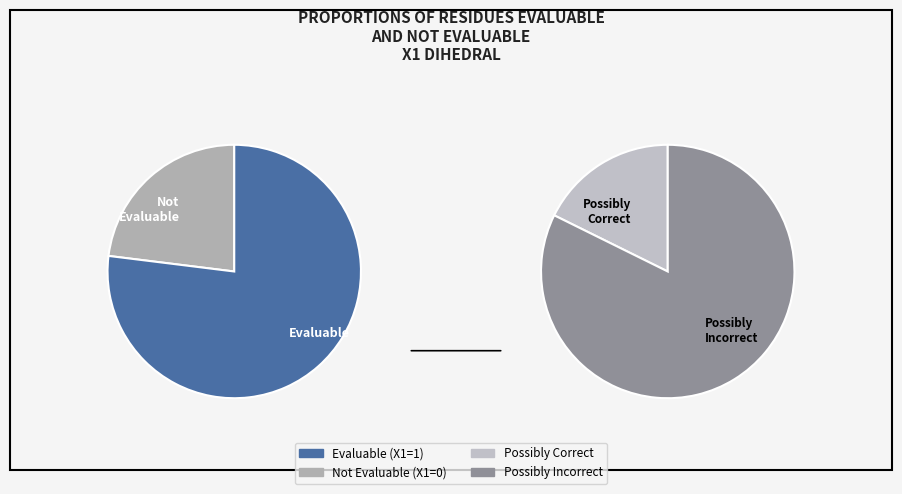

What percentage is the EvaluableX1=0 slice, to the nearest percent?

23%